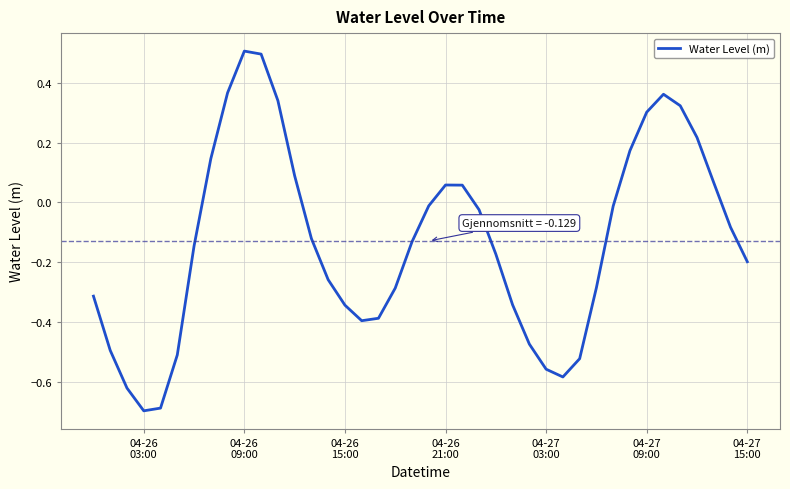

What is the smallest value displayed?

-0.7